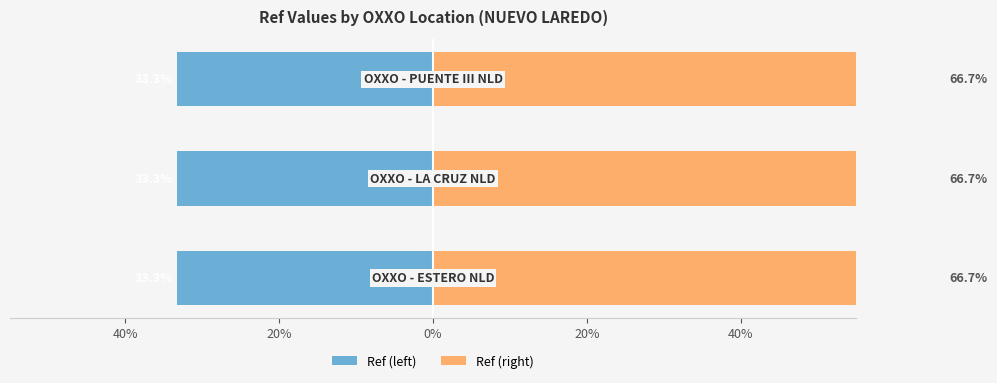

What is the value of the Ref (right) bar at the 1st from the left?

66.7